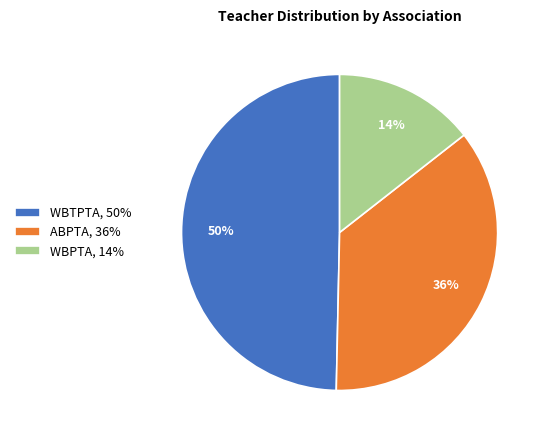

Is there any slice that represents more than half of the pie?

No